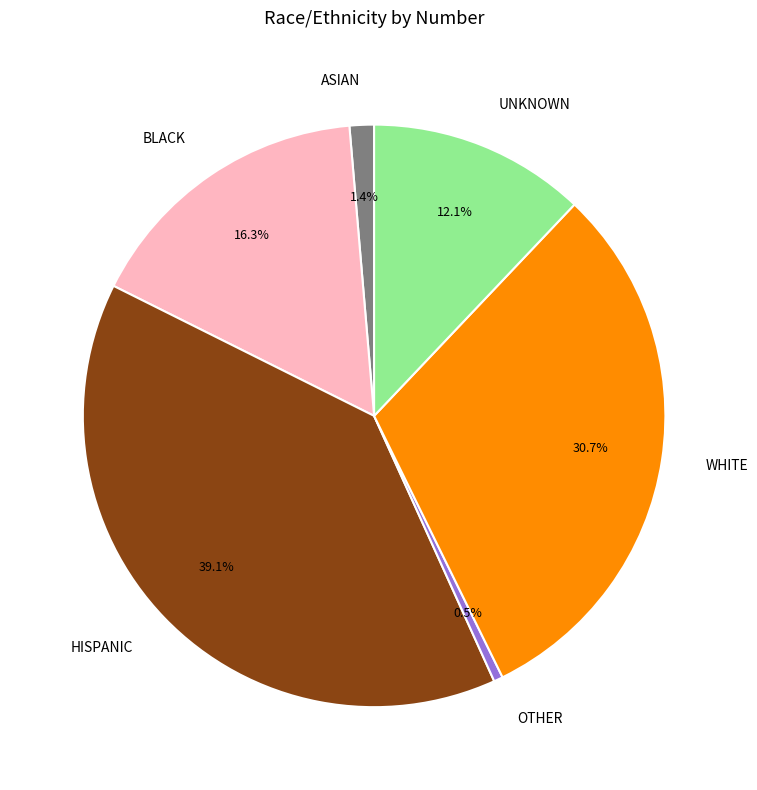

Does any single category account for the majority?

No